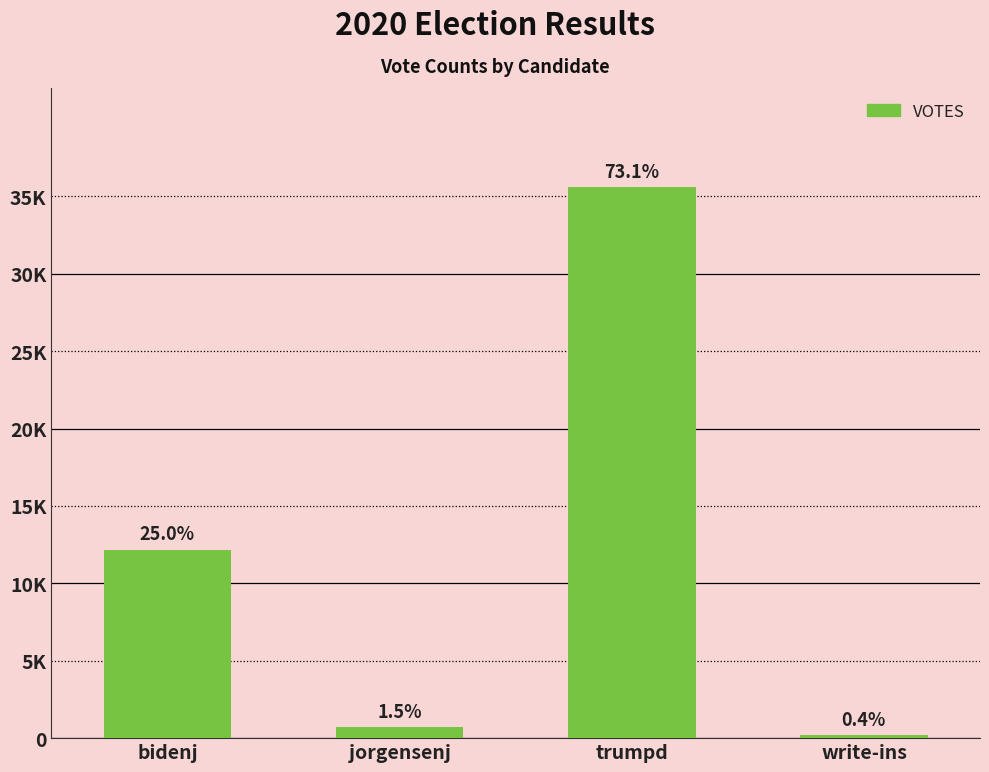

What position from the right is jorgensenj?

3